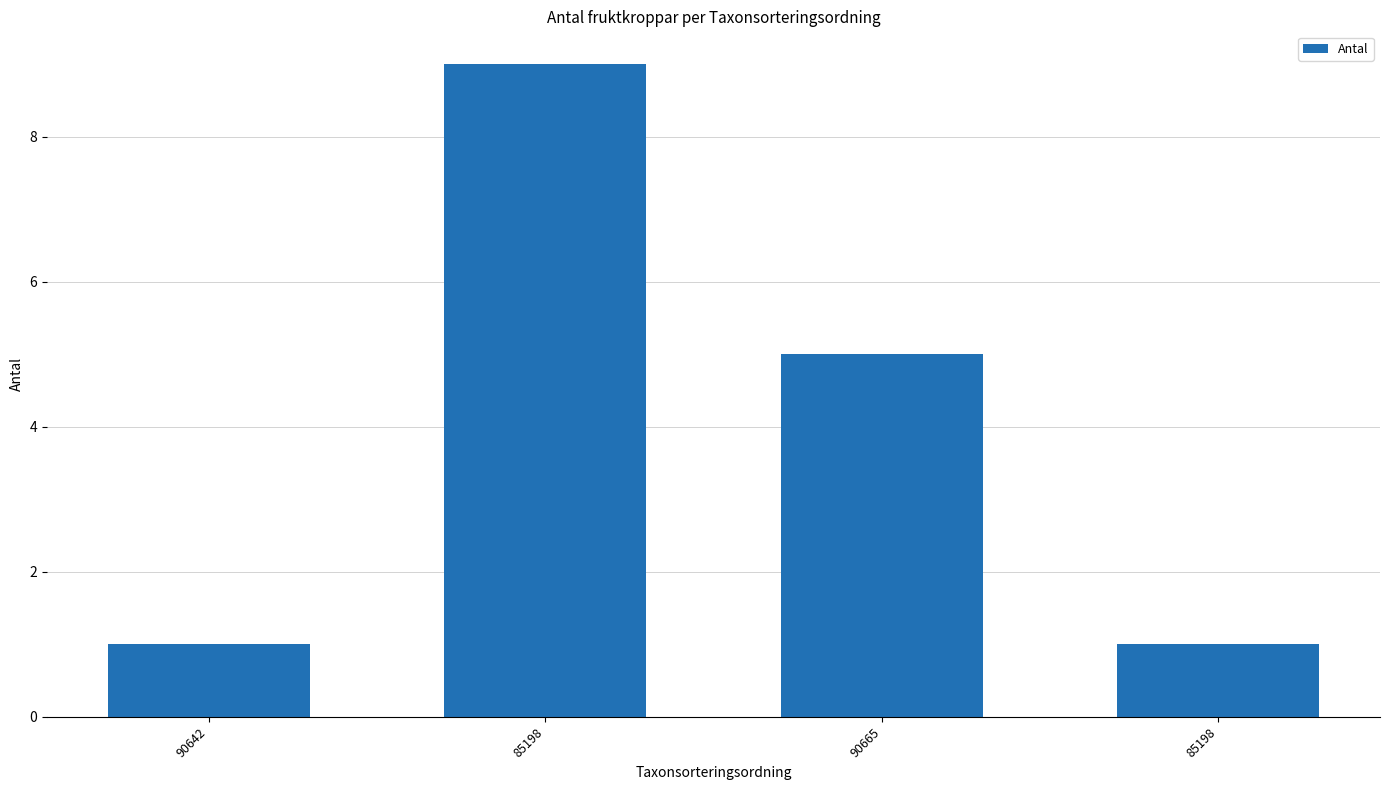

How many bars are there in total?

4